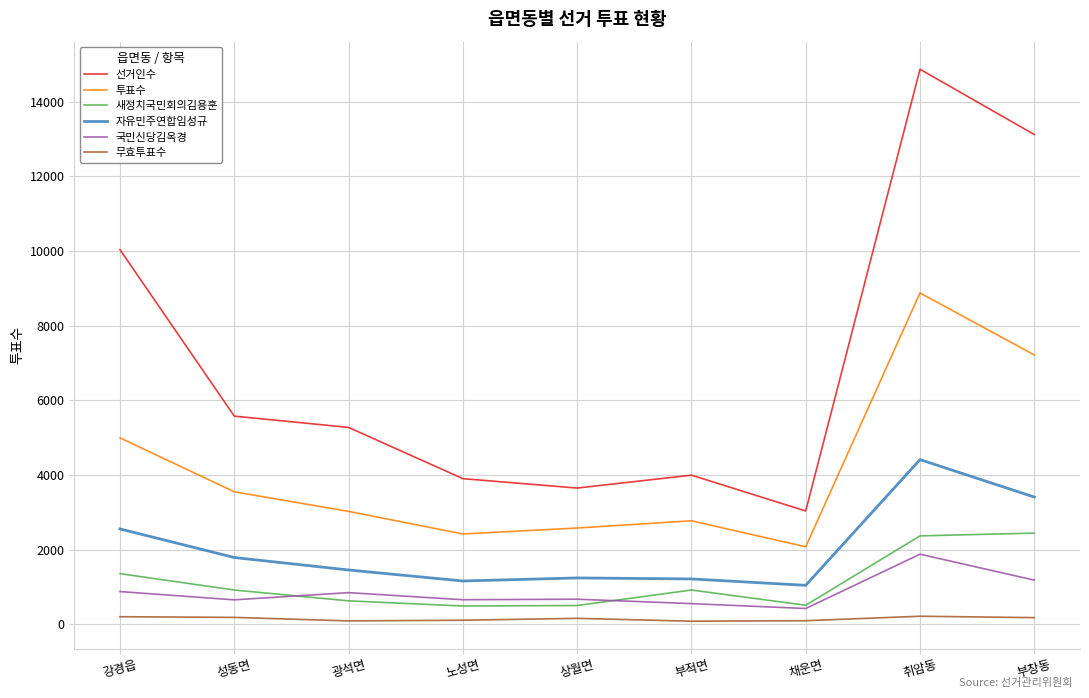

The 무효투표수 series shows 204 at 강경읍. True or false?

True